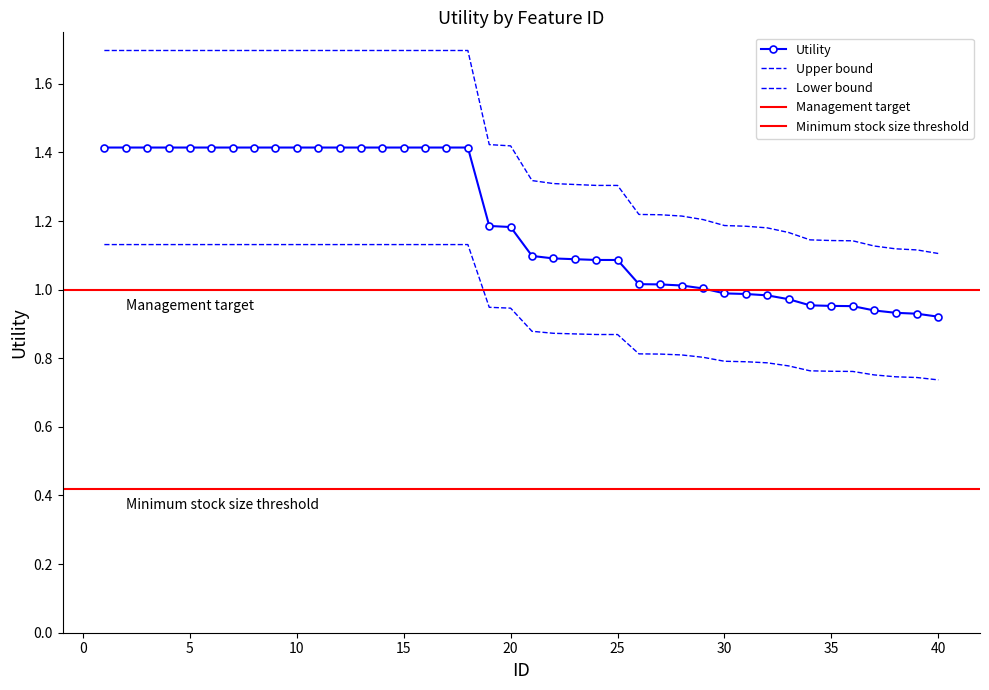

List the labels in order of value, largest first.

1, 2, 3, 4, 5, 6, 7, 8, 9, 10, 11, 12, 13, 14, 15, 16, 17, 18, 19, 20, 21, 22, 23, 24, 25, 26, 27, 28, 29, 30, 31, 32, 33, 34, 35, 36, 37, 38, 39, 40